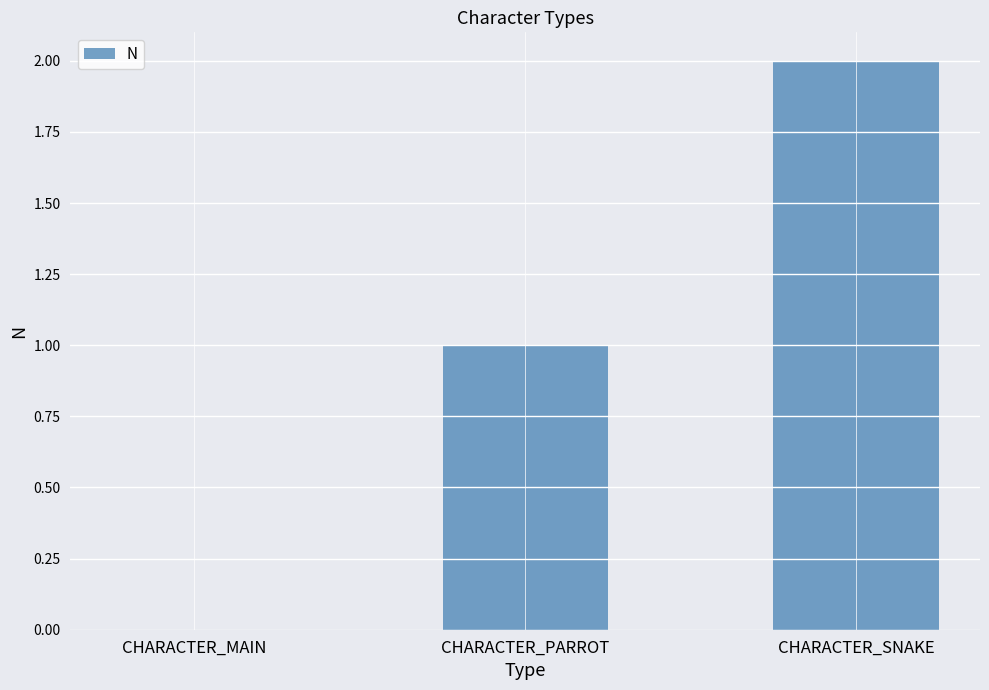

The value at CHARACTER_MAIN is 0. True or false?

True